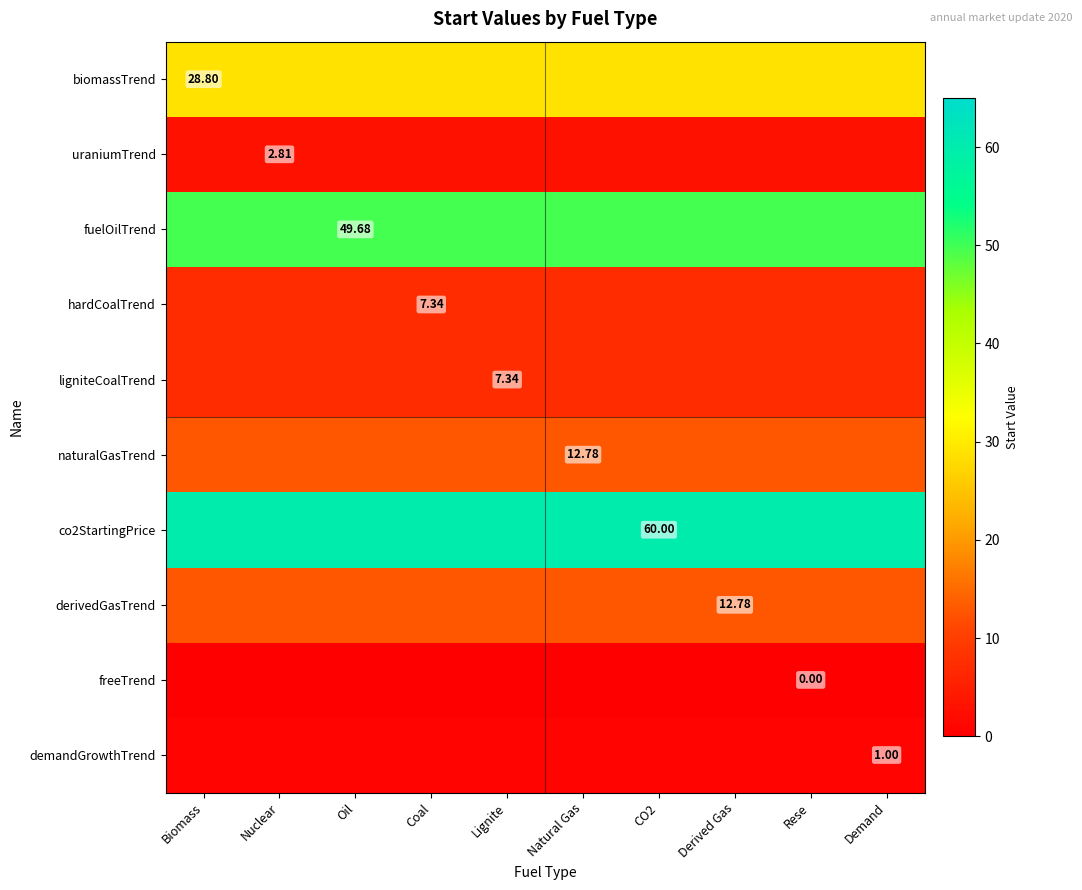

How many data points does each series have?

10